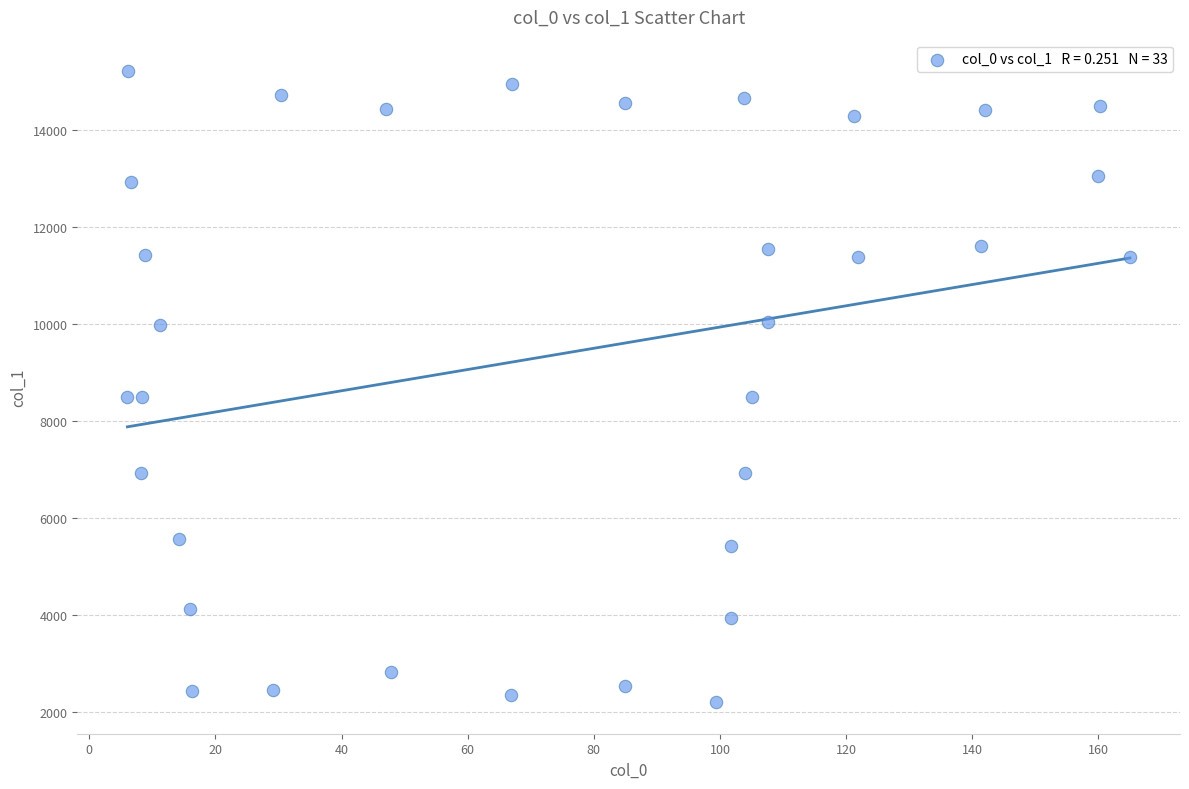

What is the range of Y values (max minus min)?

13004.5